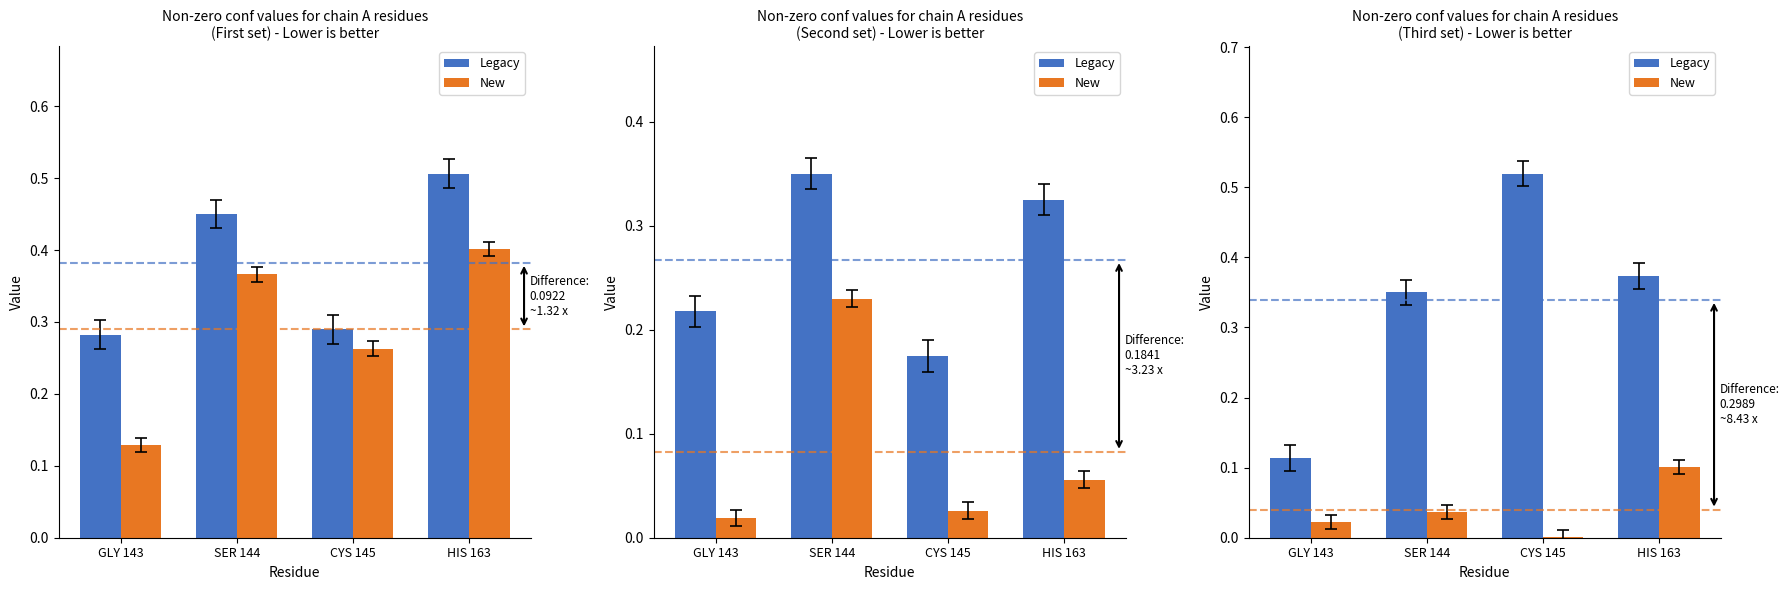

What position from the left is CYS 145?

3